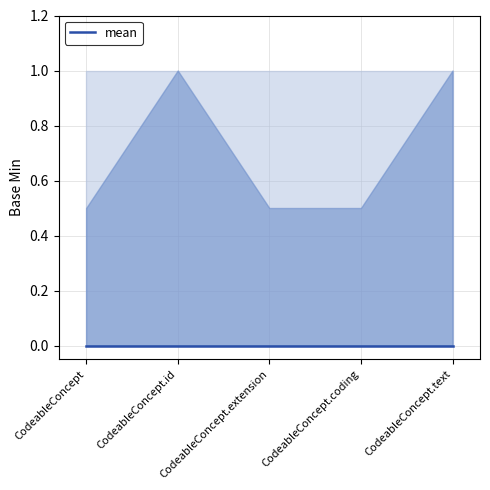

What is the total value across all series at CodeableConcept.text?

1